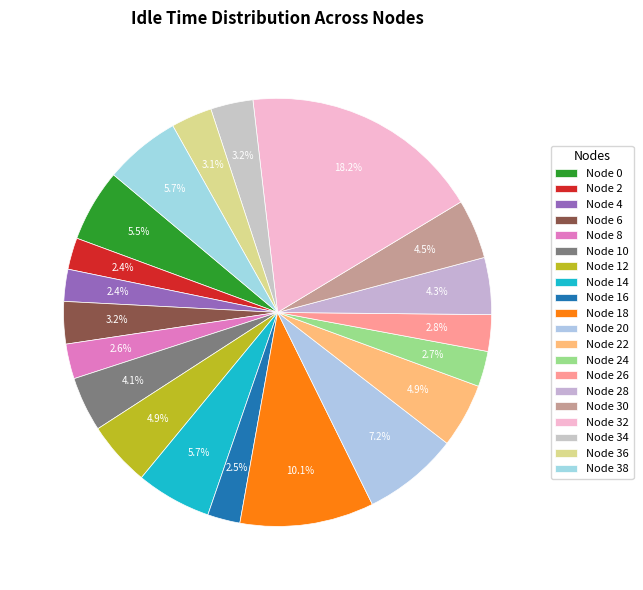

Does any single category account for the majority?

No